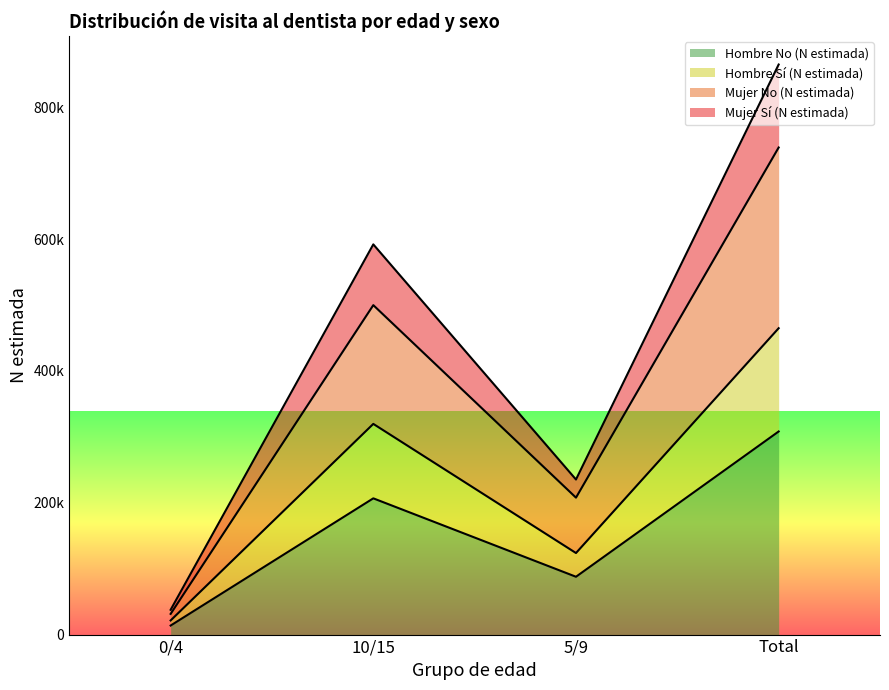

What is the difference between the highest and lowest values at 0/4?

23890